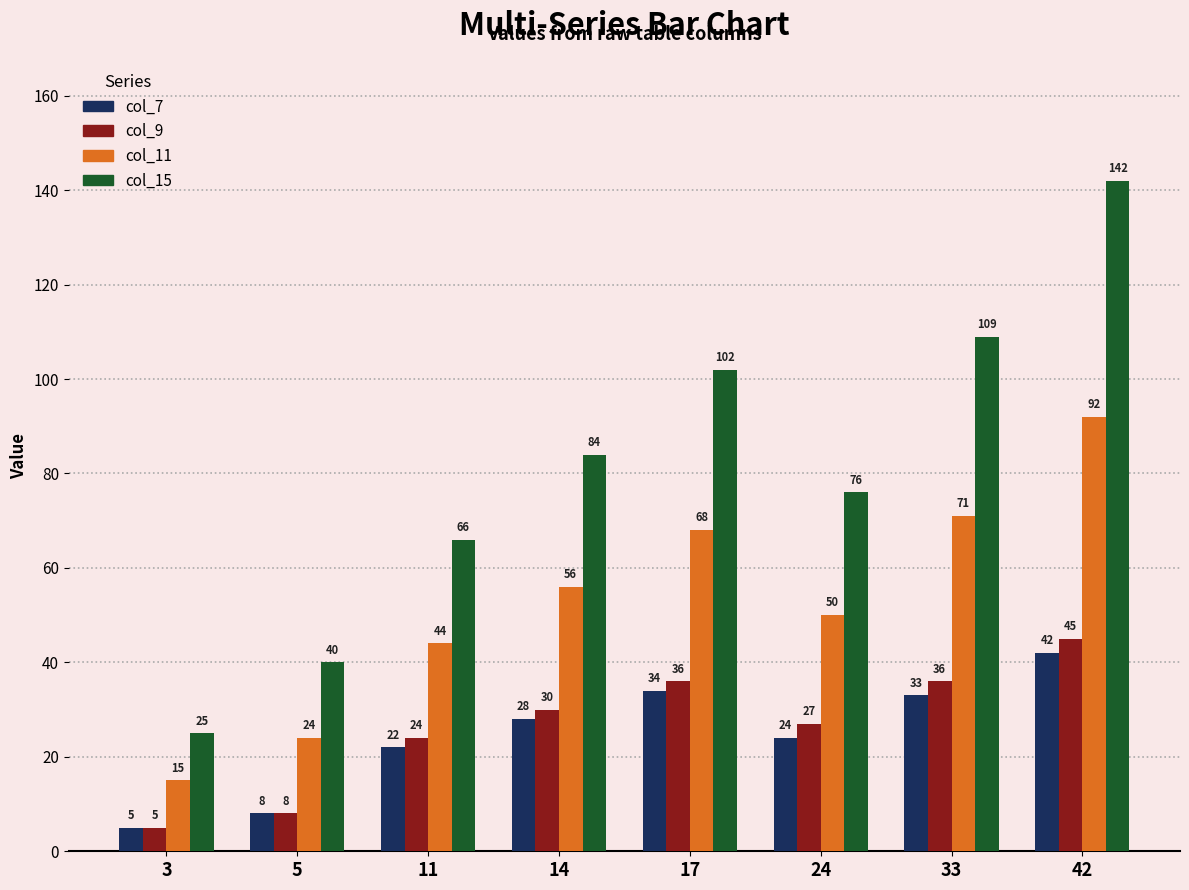

What is the total value across all series at 14?

198